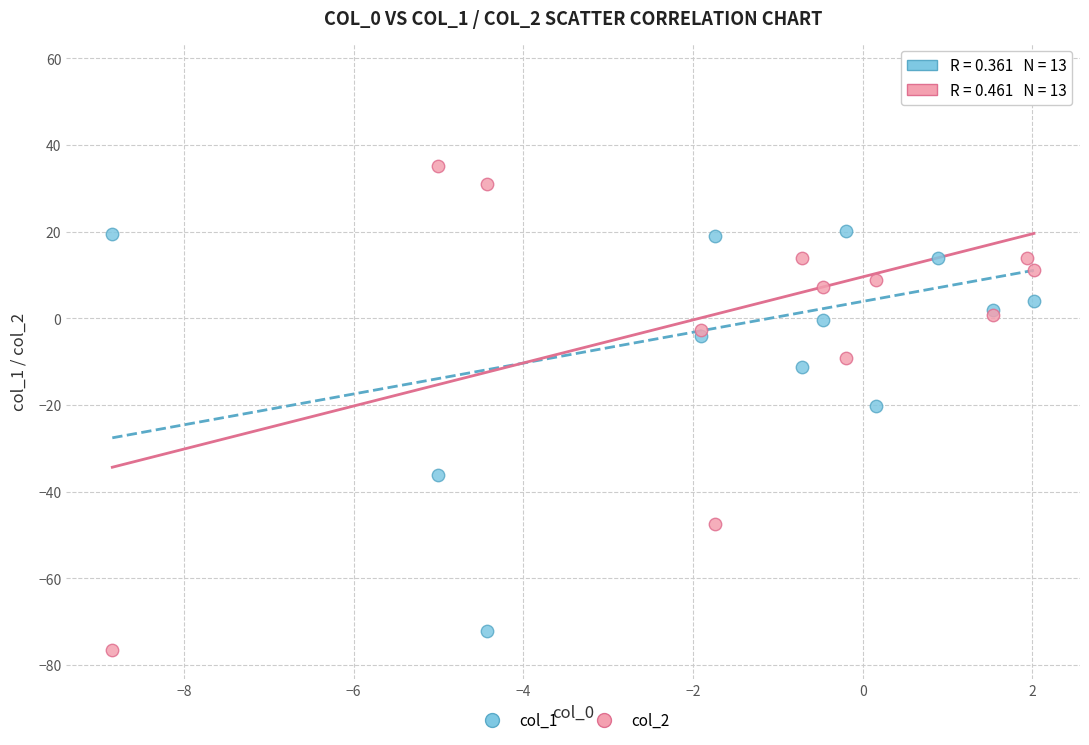

Which series has the largest Y range (max minus min)?

col_2